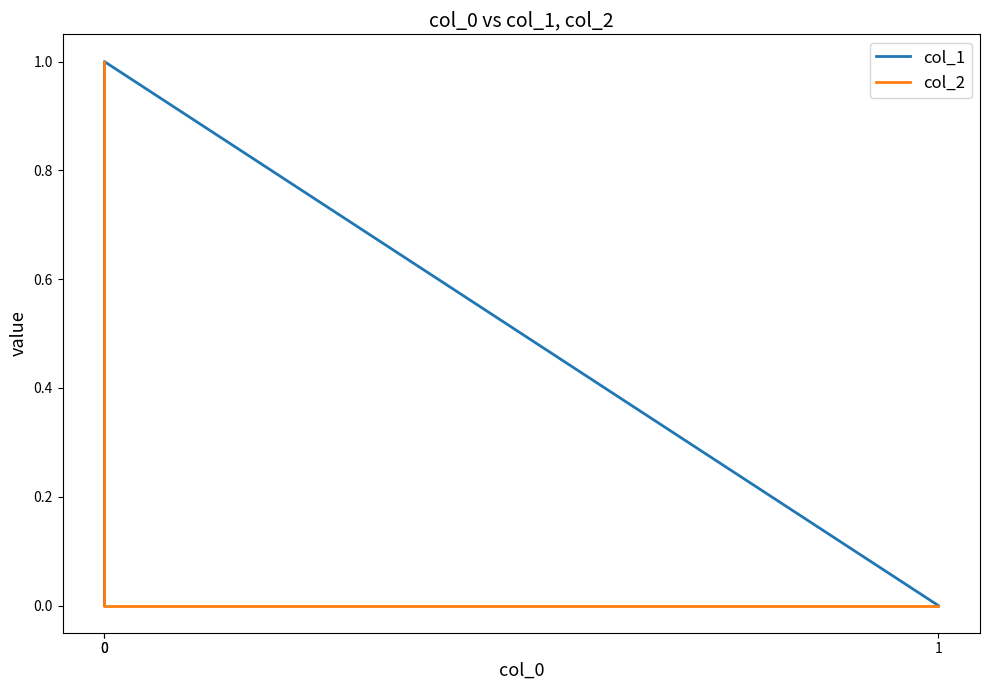

Reading left to right, what are all the values shown in this chart?

col_1: 1=0	0=1	0=0
col_2: 1=0	0=0	0=1